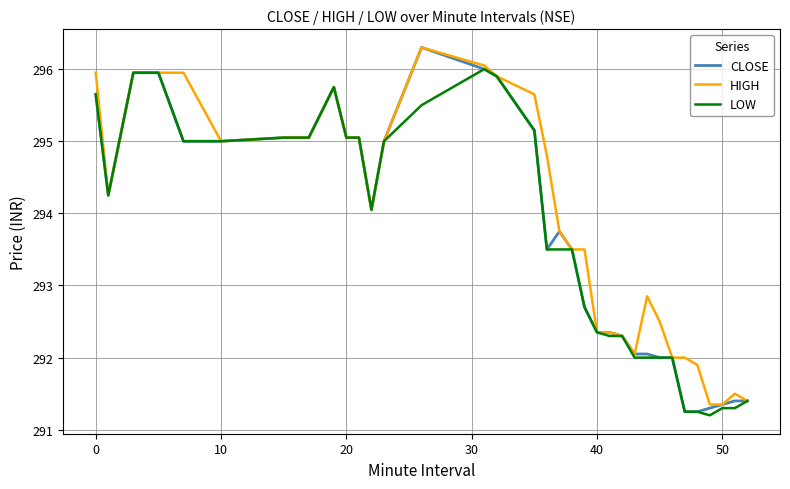

Which series has the widest spread of values?

CLOSE